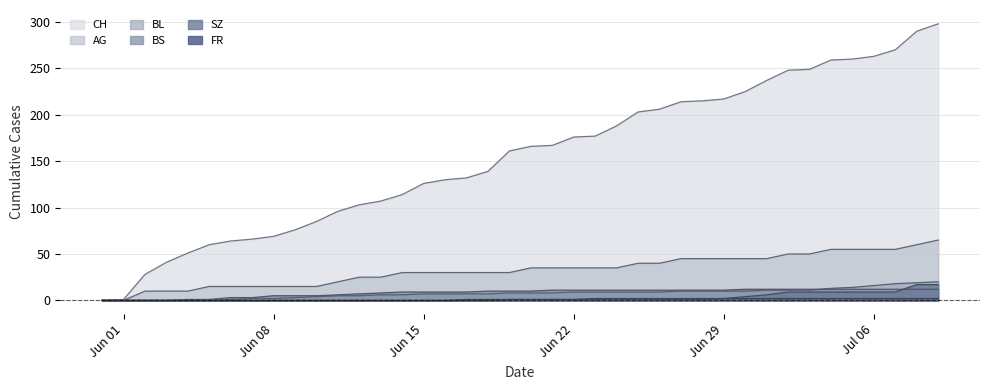

At which category is the sum across all series the highest?

2020-07-09